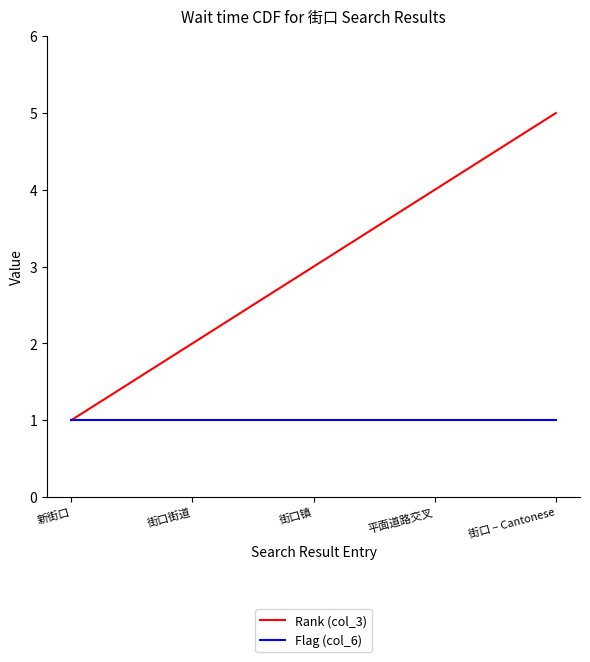

At which category is the sum across all series the highest?

街口 – Cantonese